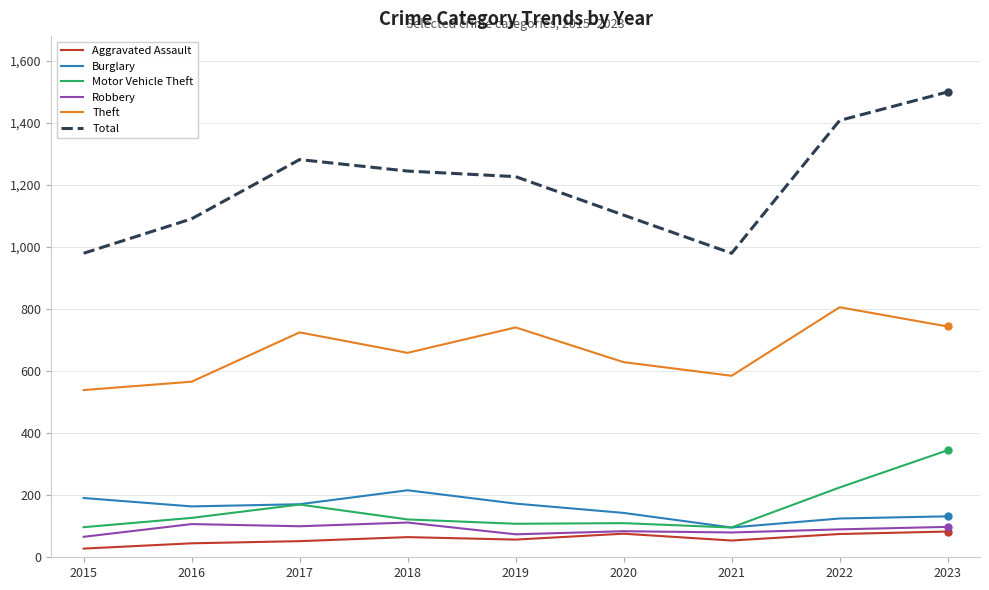

At how many categories does at least one series exceed 349?

9